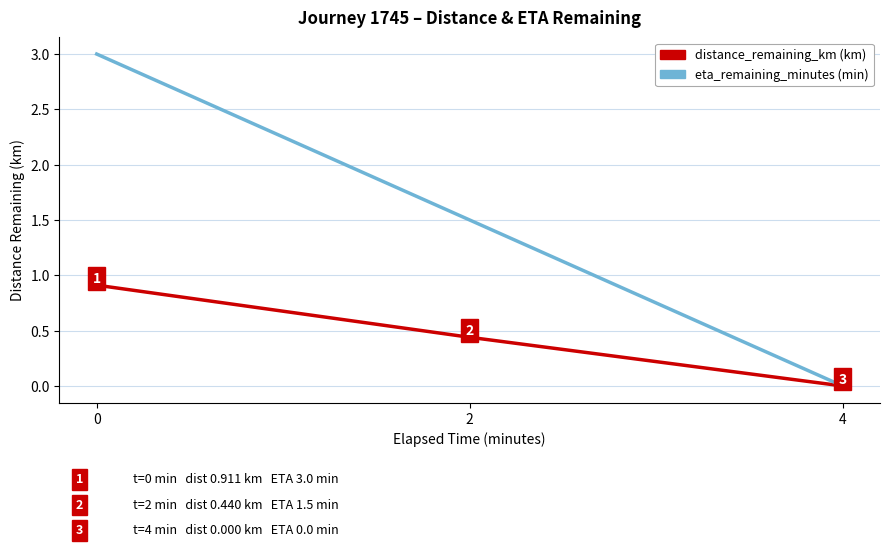

Which label corresponds to the smallest value in the chart?

4